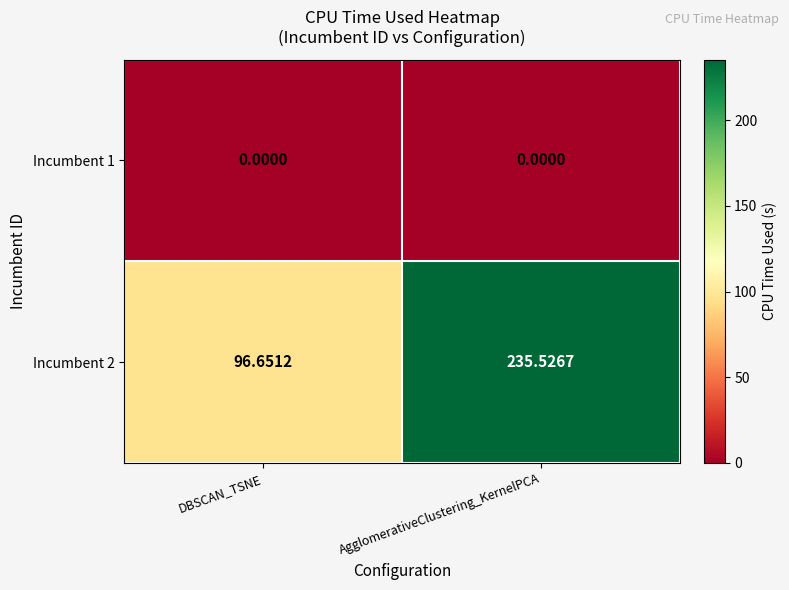

Is the value of Incumbent 1 at DBSCAN_TSNE greater than the value of Incumbent 2 at AgglomerativeClustering_KernelPCA?

No